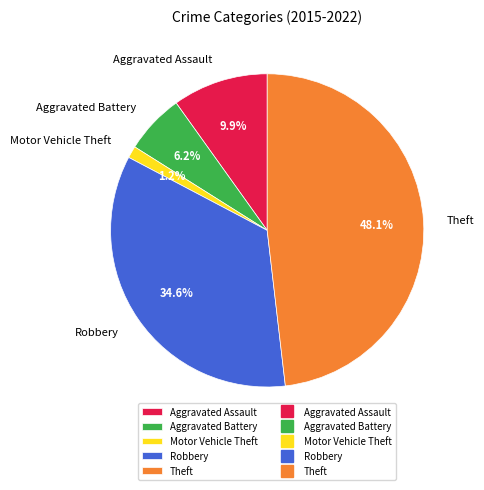

To the nearest percent, what is the average slice percentage?

20%